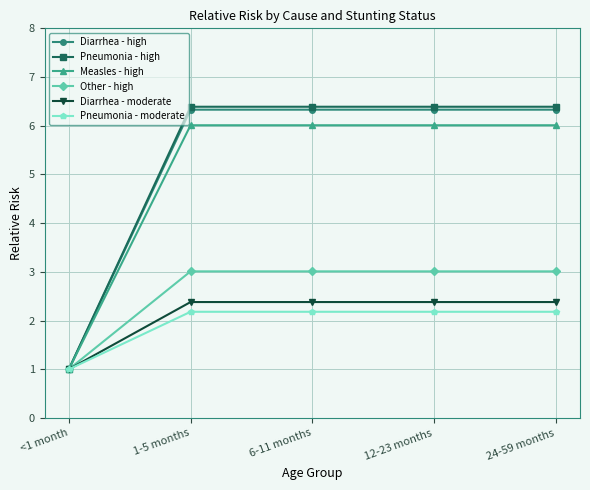

True or false: Pneumonia - moderate has more than 2 interior local peaks.

False